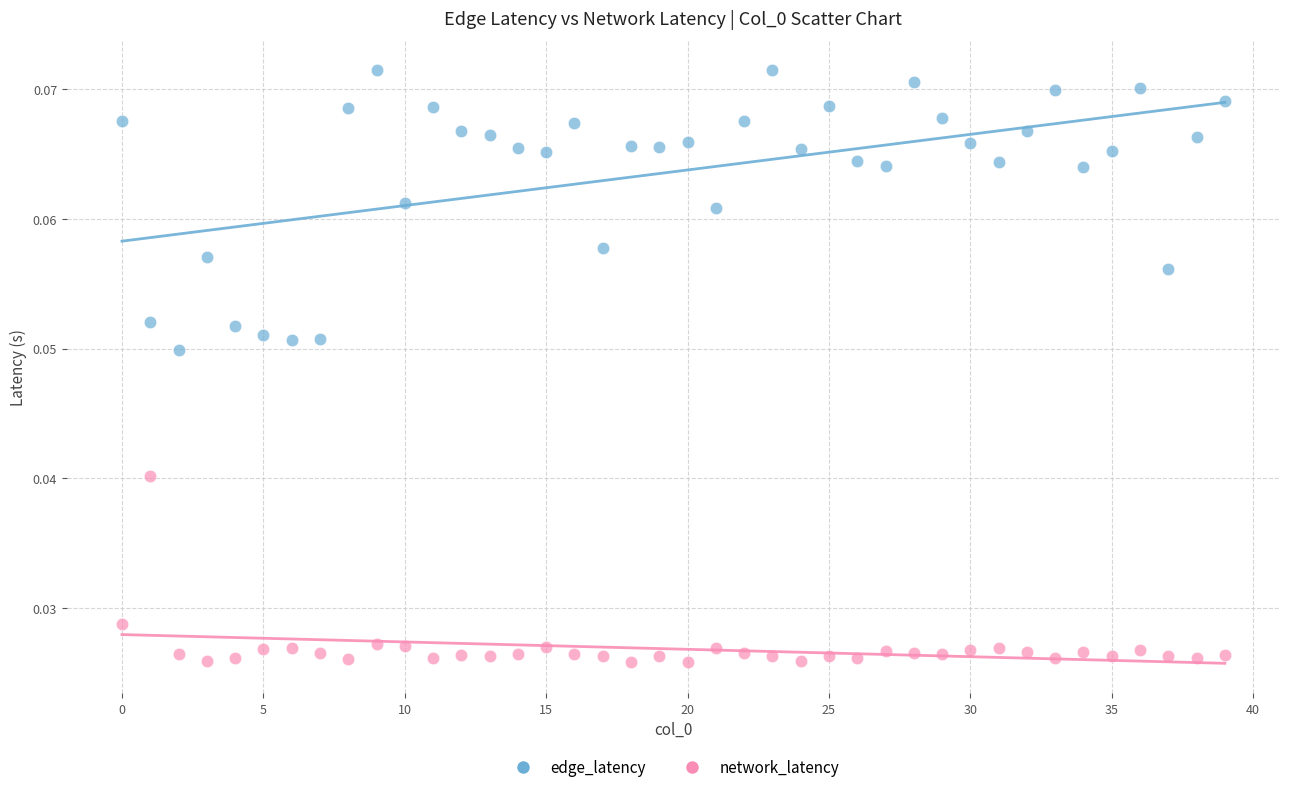

Which series reaches the maximum Y coordinate?

edge_latency